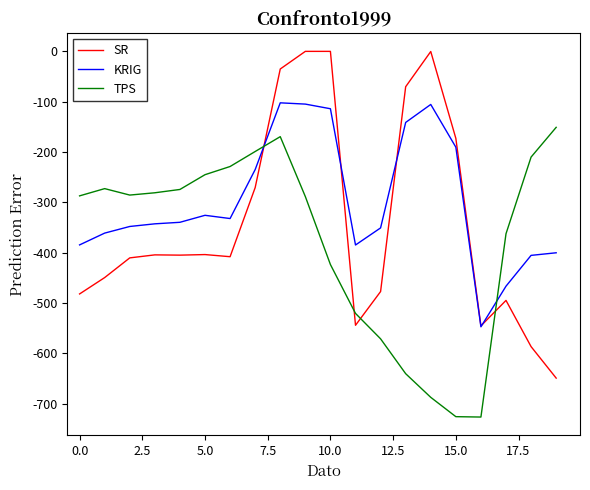

In TPS, how many points are higher than both neighbors (excluding endpoints)?

2